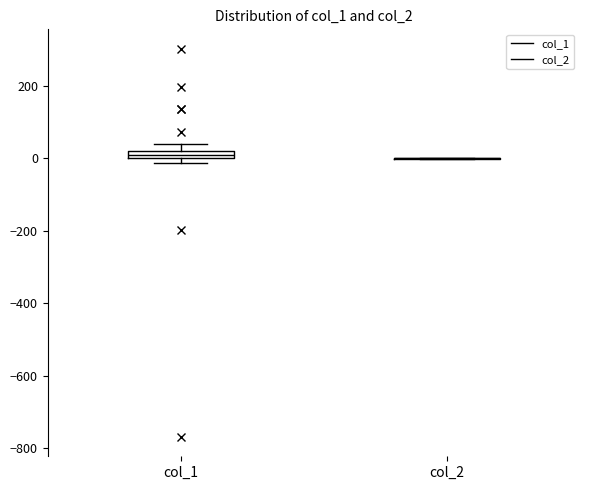

Where is the lower edge of the box for col_1 on the y-axis? The values are not printed on the chart, so give them approximately, as read against the axis.

0